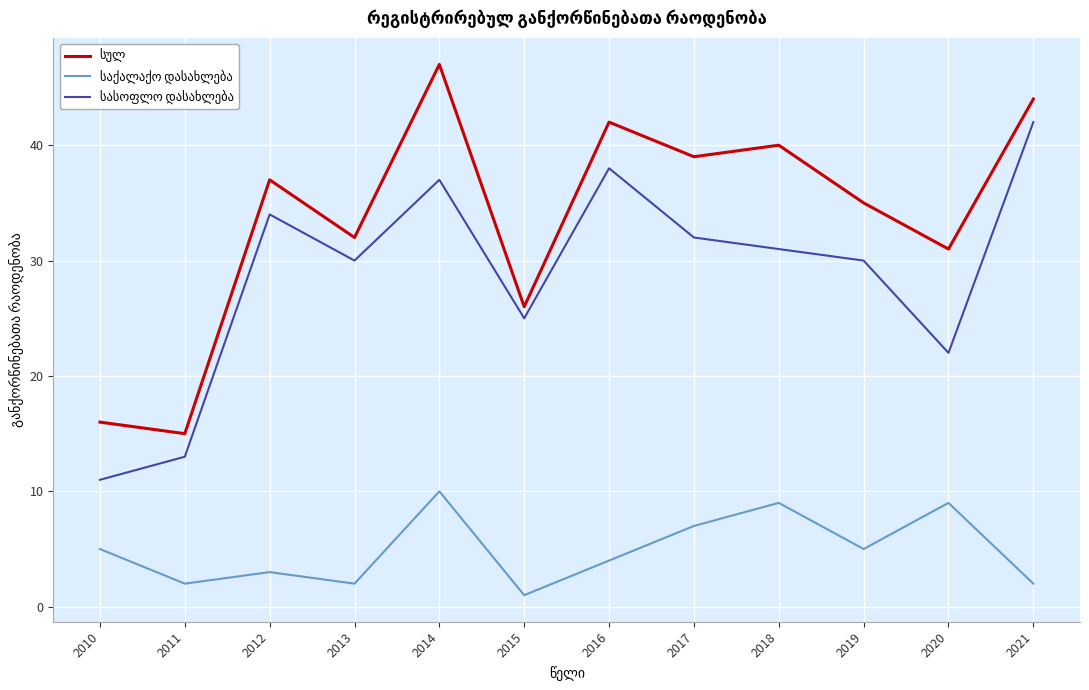

What is the maximum value shown in the chart?

47